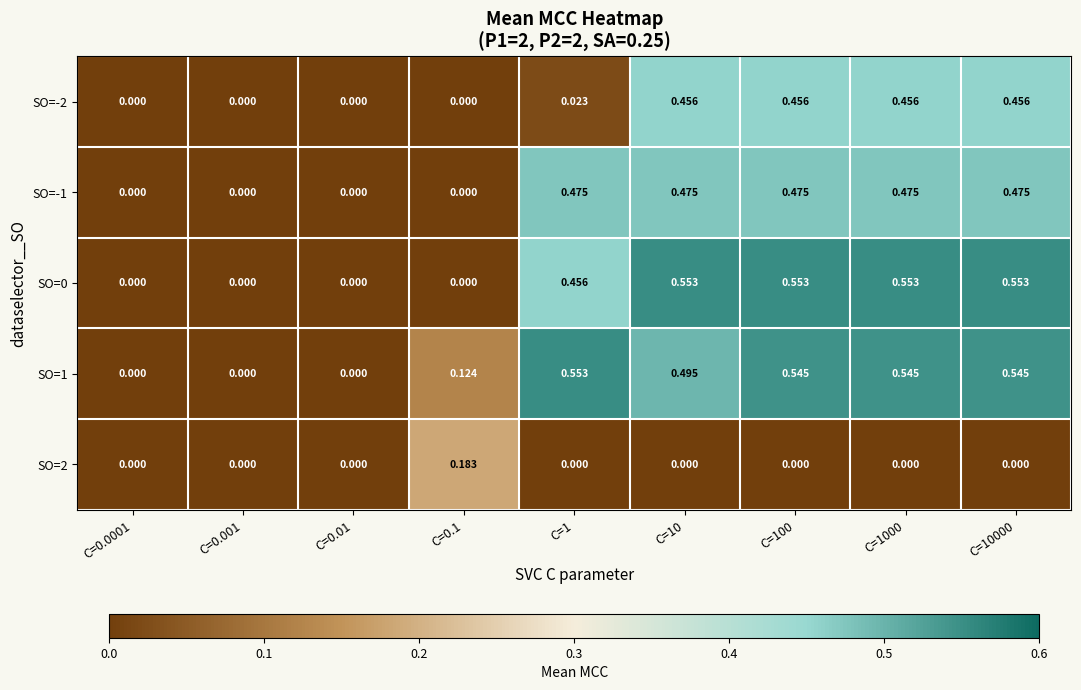

Is the value of SO=0 at C=0.001 greater than the value of SO=-1 at C=1000?

No